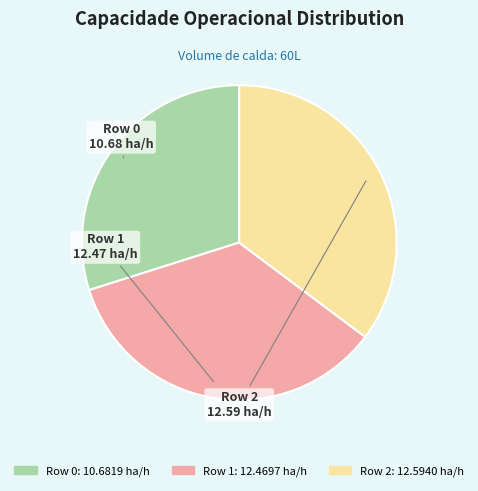

Does Row 0 represent more than half of the total?

No